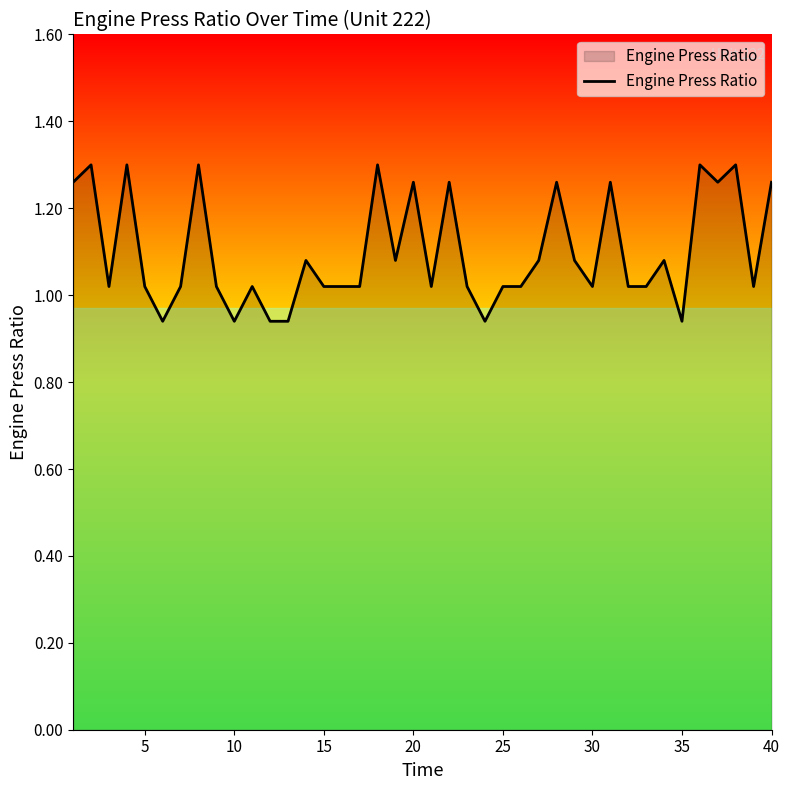

What is the difference between the maximum and minimum values?

0.4